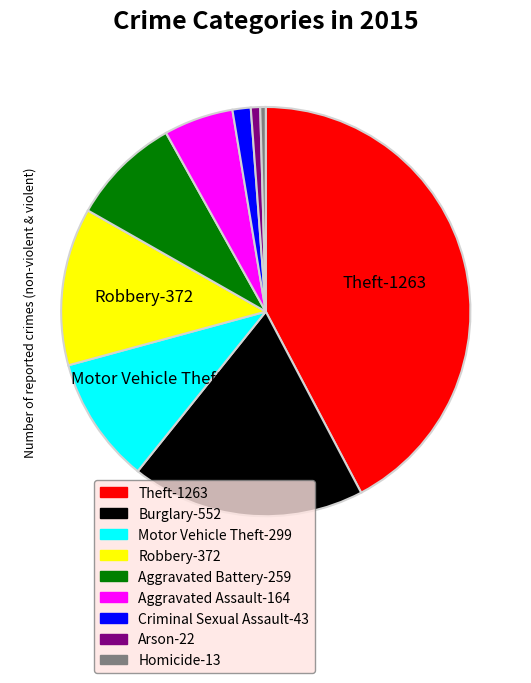

True or false: Burglary accounts for 18% of the total.

True